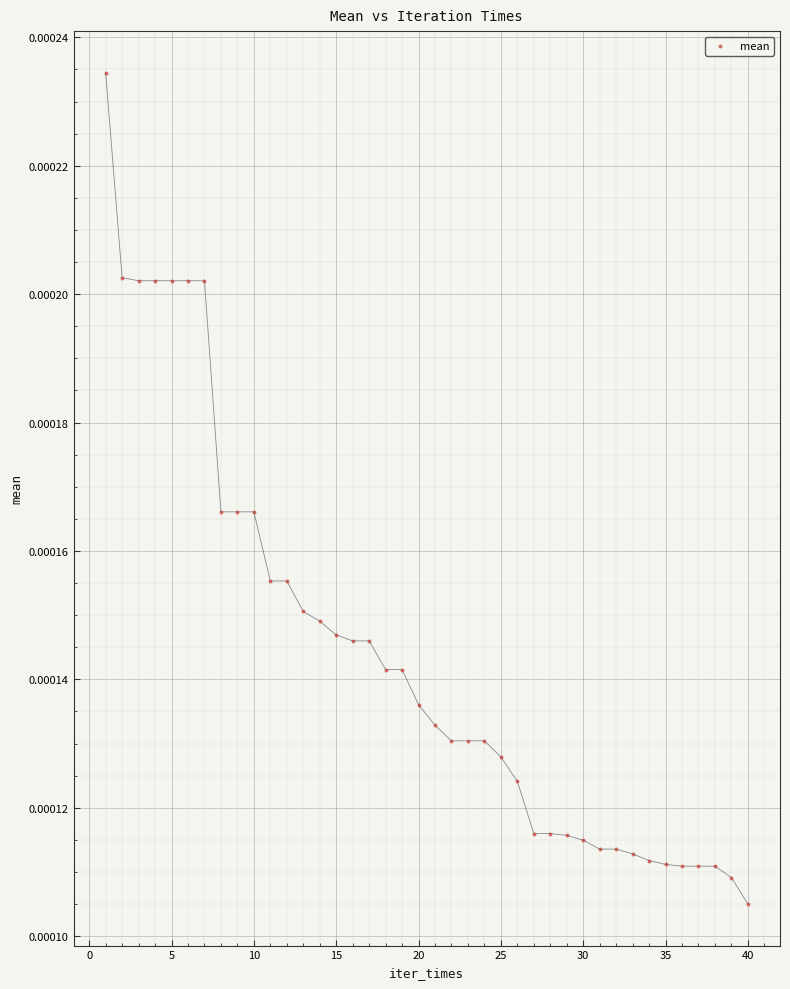

What is the range of X values (max minus min)?

39.0